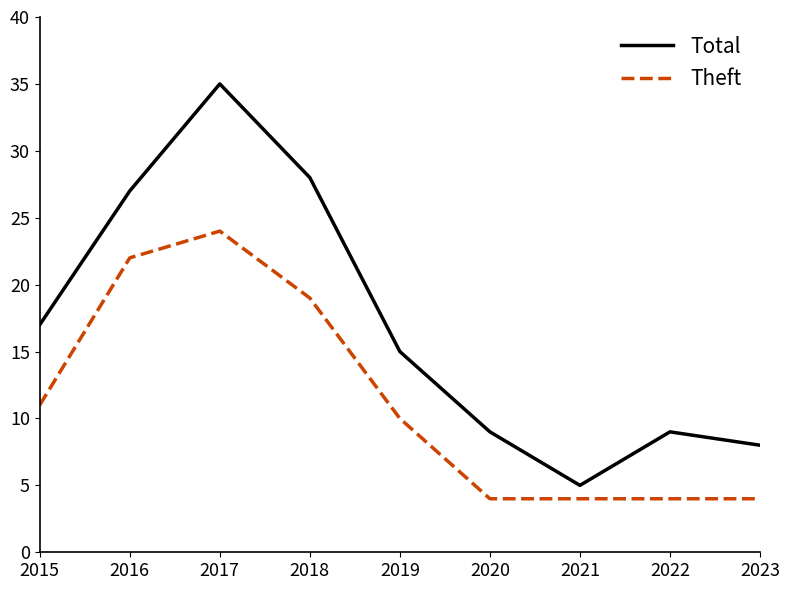

Reading left to right, what are all the values shown in this chart?

Total: 2015=17	2016=27	2017=35	2018=28	2019=15	2020=9	2021=5	2022=9	2023=8
Theft: 2015=11	2016=22	2017=24	2018=19	2019=10	2020=4	2021=4	2022=4	2023=4